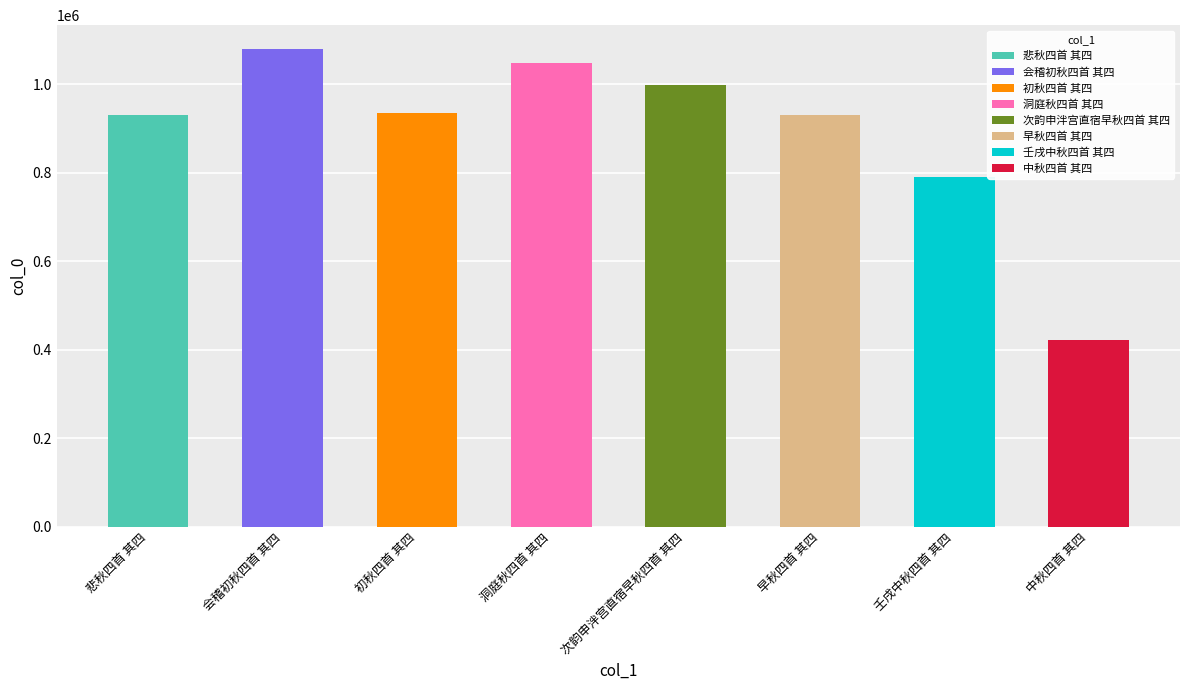

Rank the categories by value from highest to lowest.

会稽初秋四首 其四, 洞庭秋四首 其四, 次韵申泮宫直宿早秋四首 其四, 初秋四首 其四, 早秋四首 其四, 悲秋四首 其四, 壬戌中秋四首 其四, 中秋四首 其四